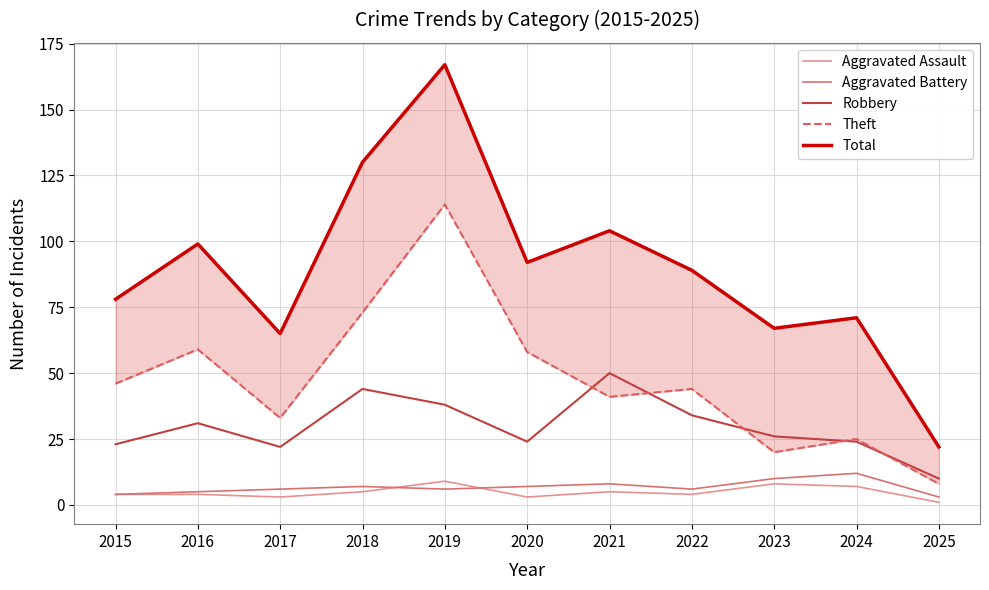

Which has a higher value, 2018 or 2017?

2018